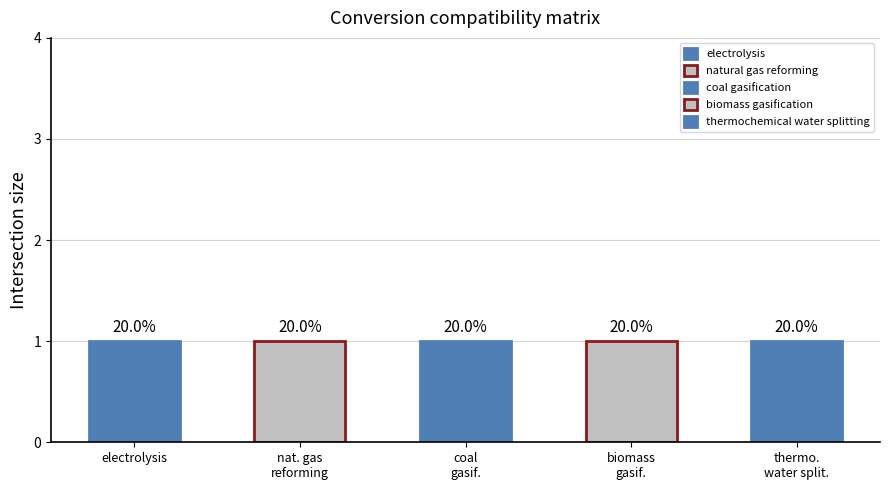

Rank the categories by natural gas reforming value from highest to lowest.

electrolysis, natural gas reforming, coal gasification, biomass gasification, thermochemical water splitting